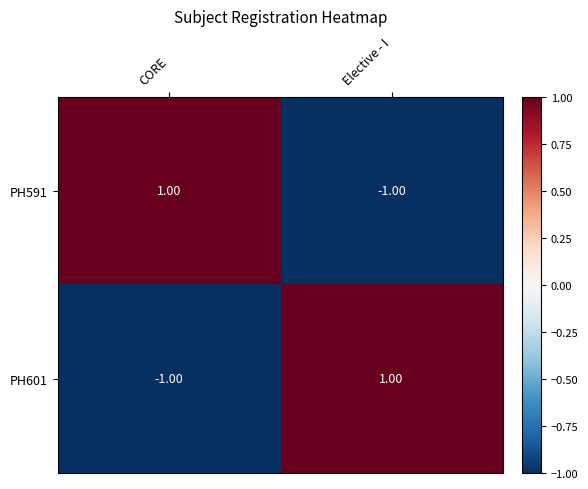

At CORE, list the series in order from largest to smallest.

PH591, PH601